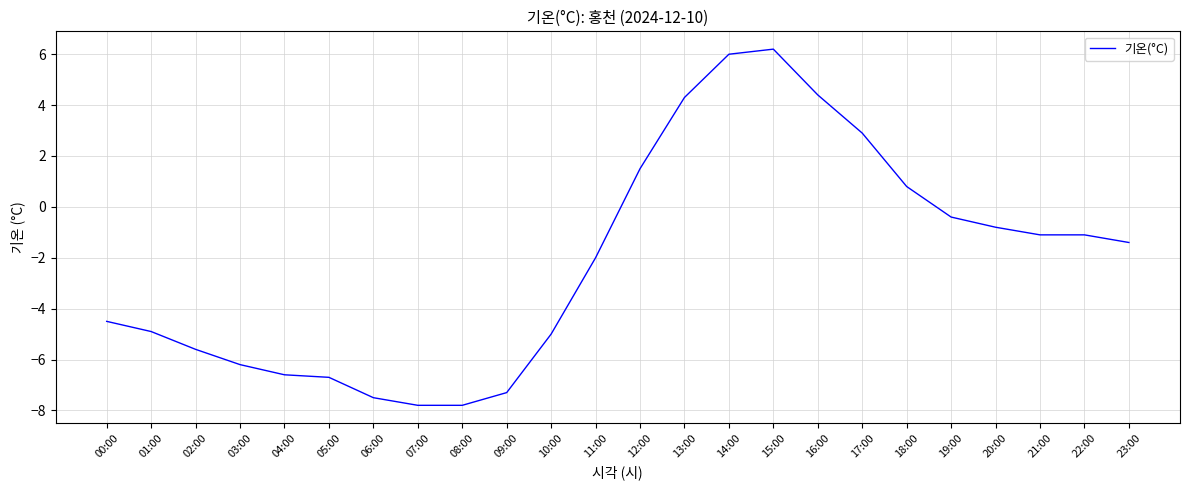

Does the chart have visible grid lines?

Yes